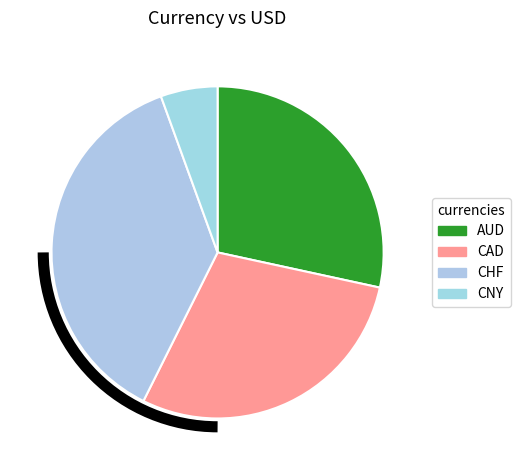

How many slices are in this pie chart?

4